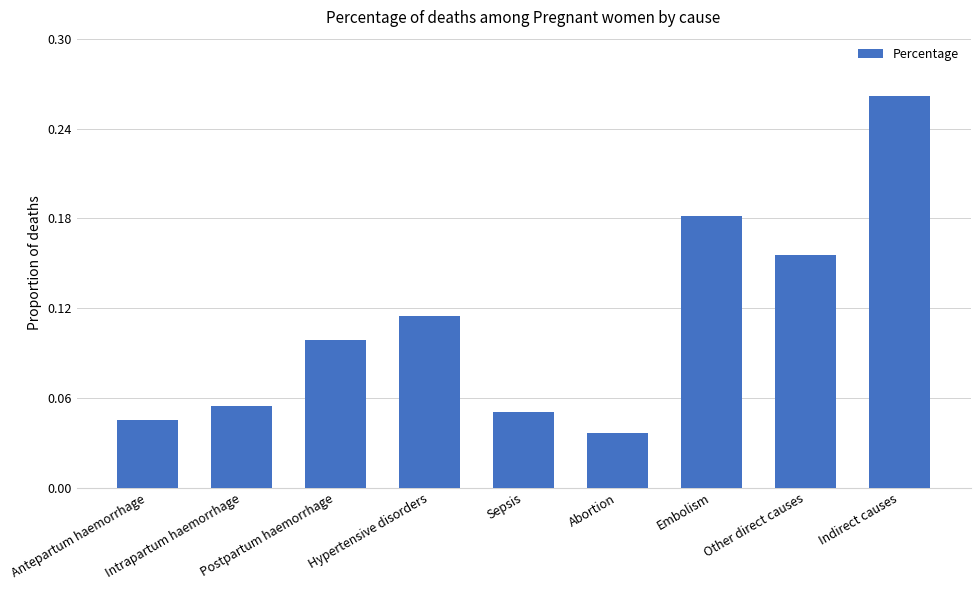

List the labels in order of value, smallest first.

Abortion, Antepartum haemorrhage, Sepsis, Intrapartum haemorrhage, Postpartum haemorrhage, Hypertensive disorders, Other direct causes, Embolism, Indirect causes